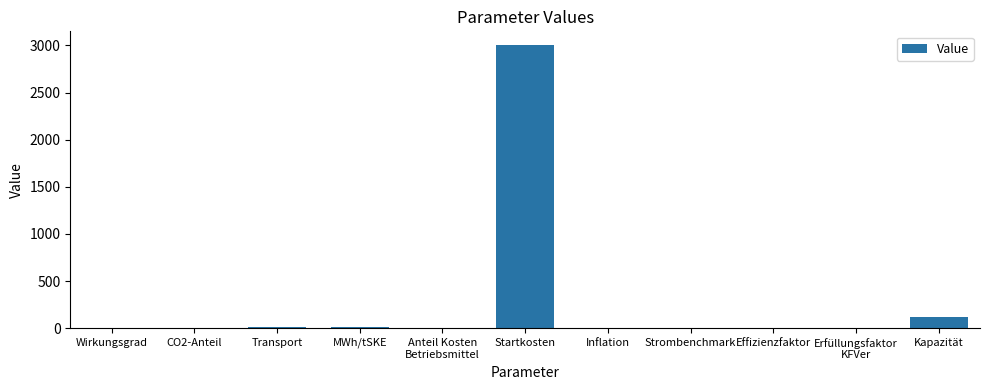

What is the sum of all values?

3133.7